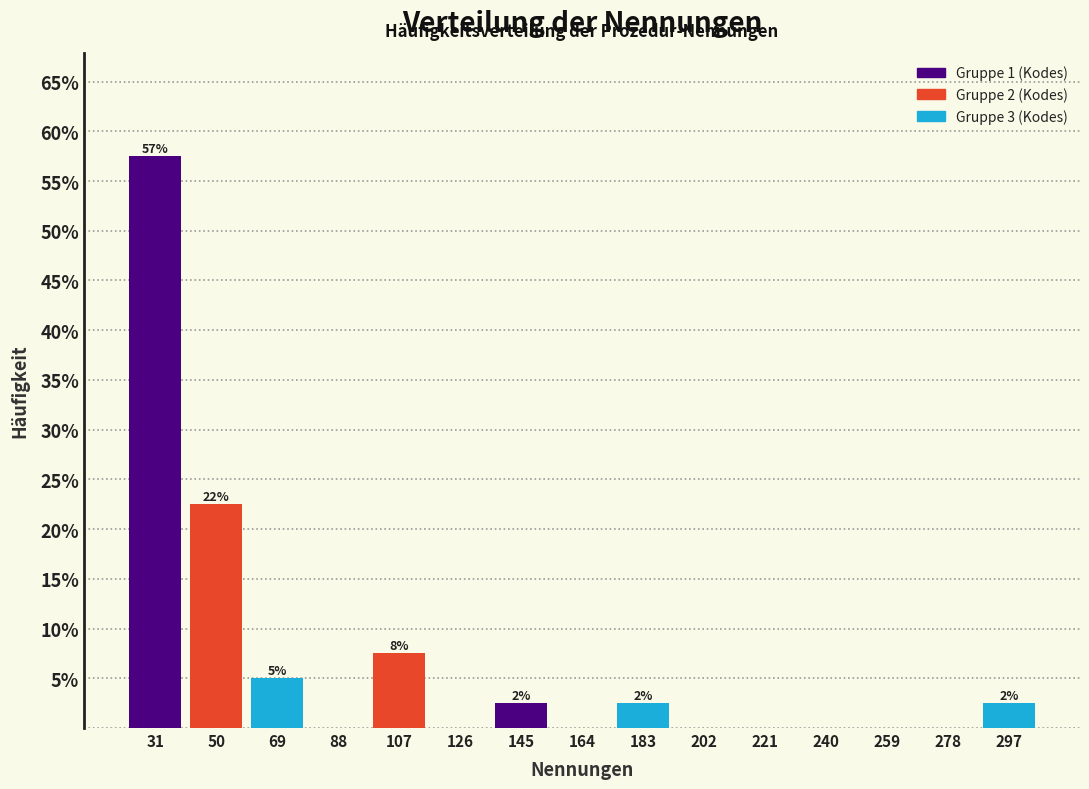

Which range on the x-axis has the tallest bar?

22 to 40